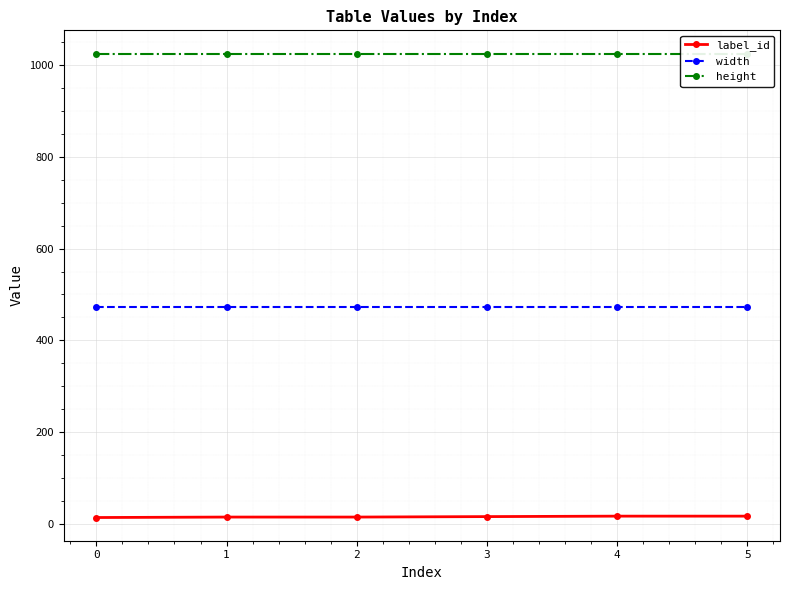

The height series shows 1566 at 2. True or false?

False